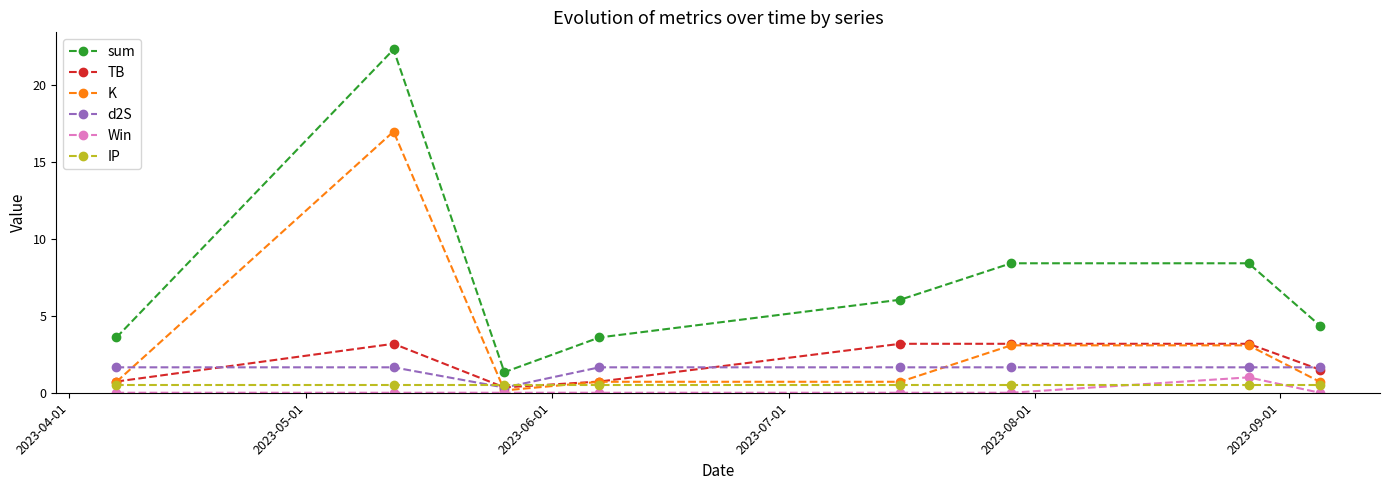

What is the highest value of the K series?

17.0